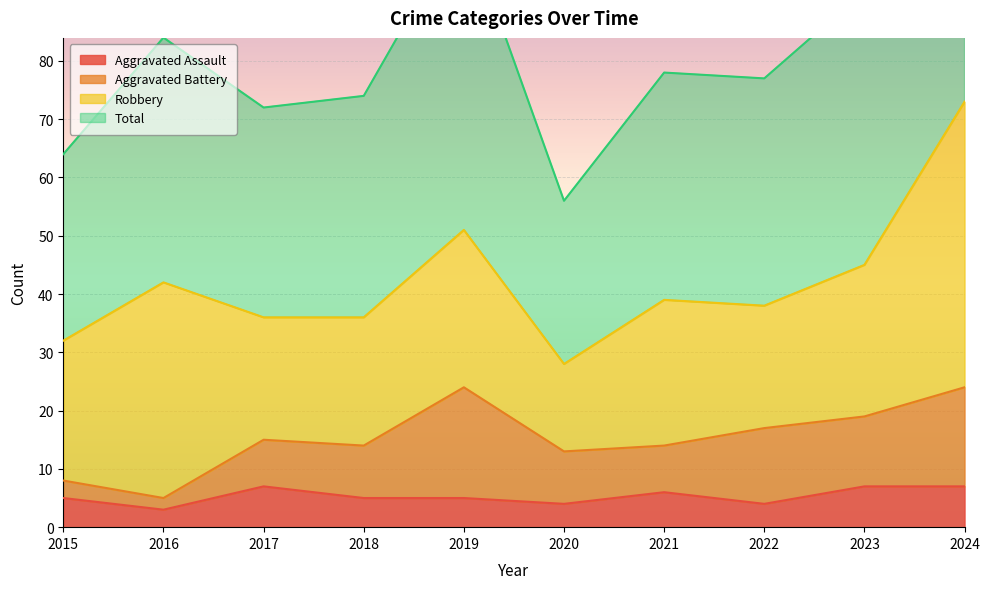

Is it true that Aggravated Assault equals 1 at 2015?

False